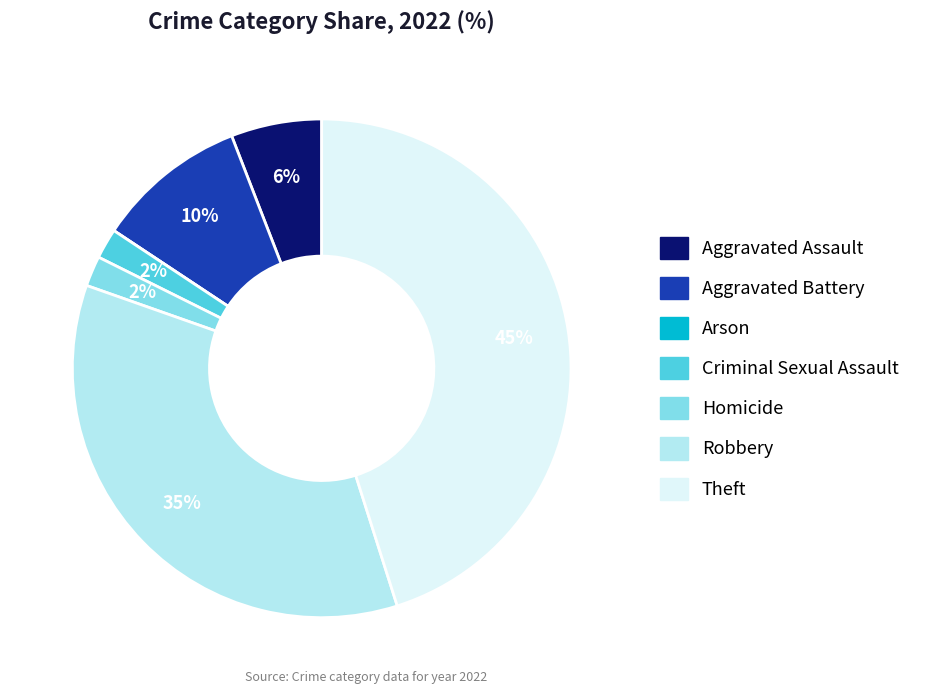

Approximately how many times larger is the value at Criminal Sexual Assault compared to Aggravated Assault?

0.3